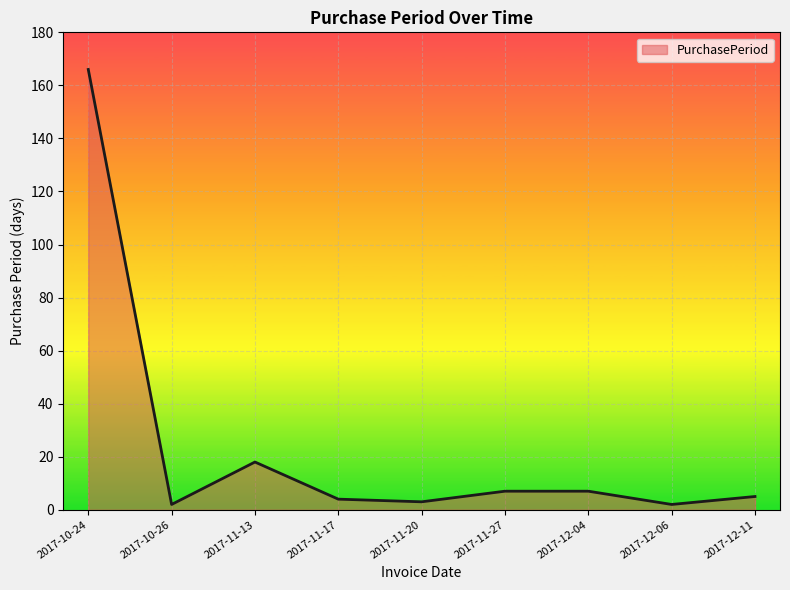

Reading left to right, what are all the values shown in this chart?

166	2	18	4	3	7	7	2	5